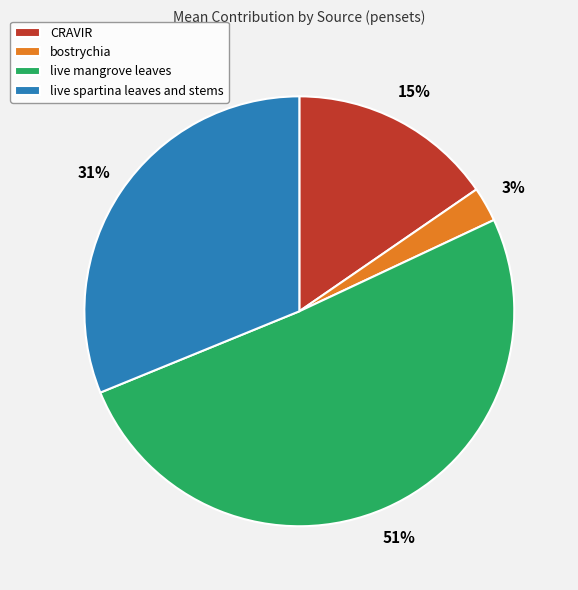

True or false: CRAVIR accounts for 4% of the total.

False